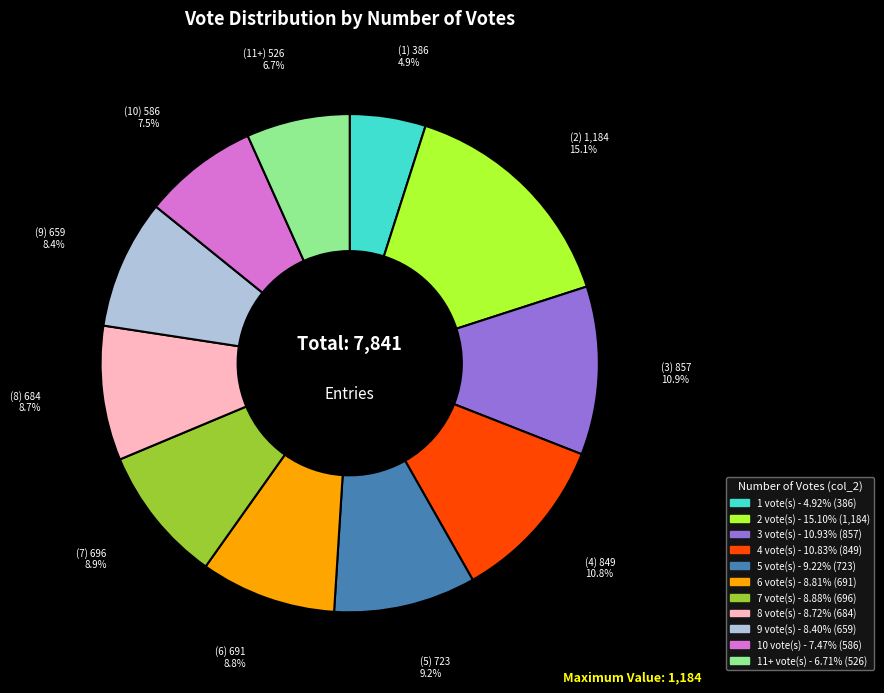

To the nearest percent, what is the difference between the largest and smallest slice percentages?

10%